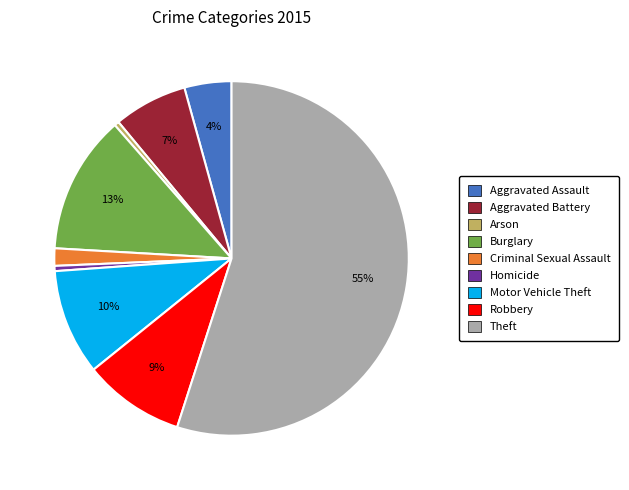

Which slice is the largest?

Theft